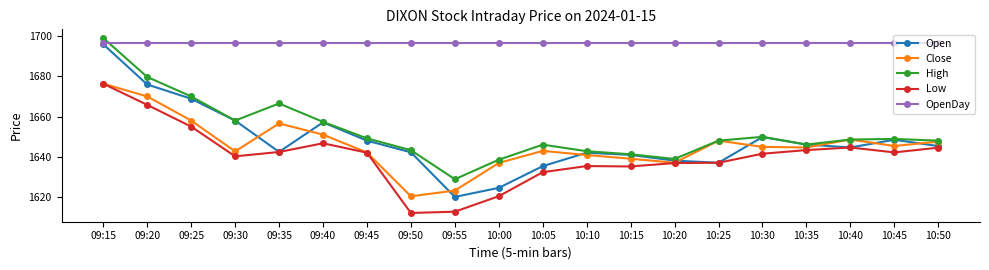

What is the sum of all Open values?

32960.4